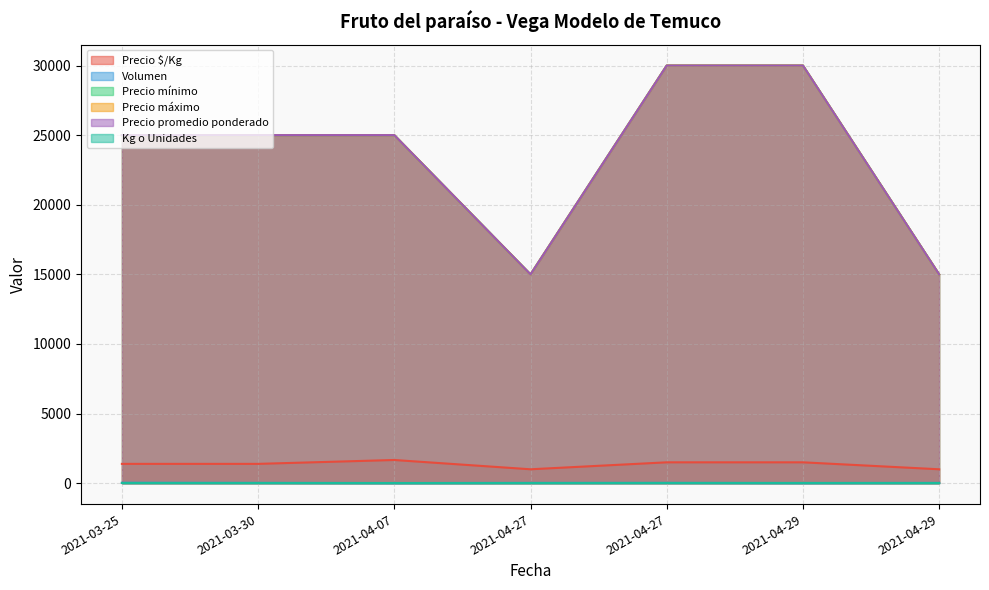

How many values in the Volumen series are below 20?

2